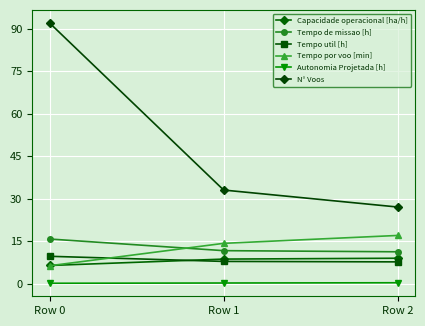

Between Row 2 and Row 0, which is larger?

Row 2